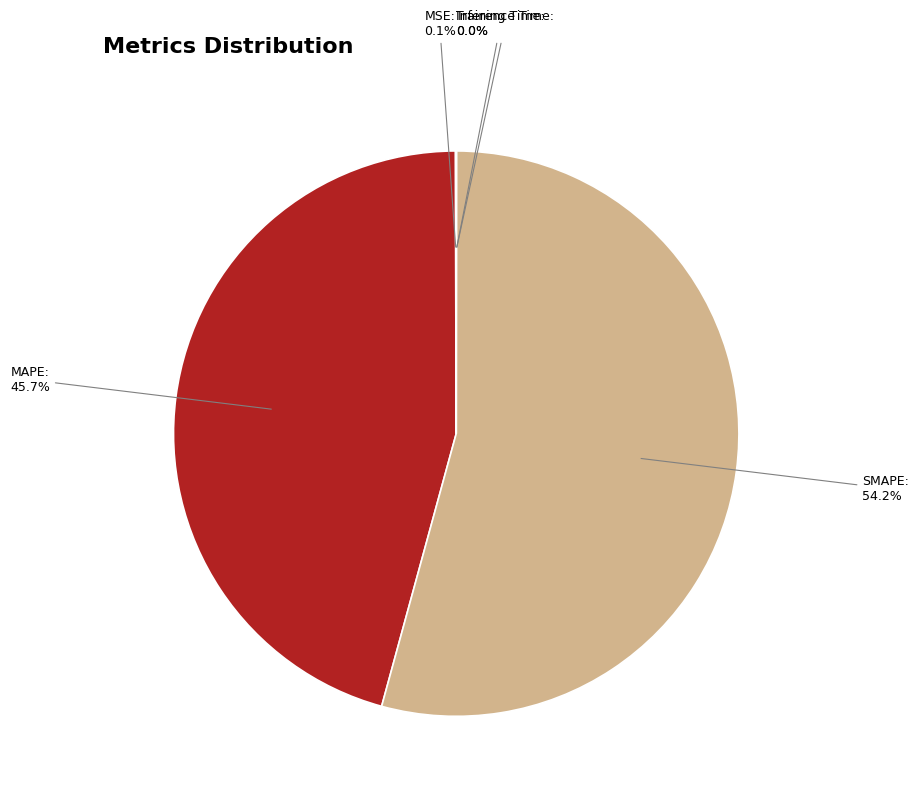

Is SMAPE the majority of the pie?

Yes